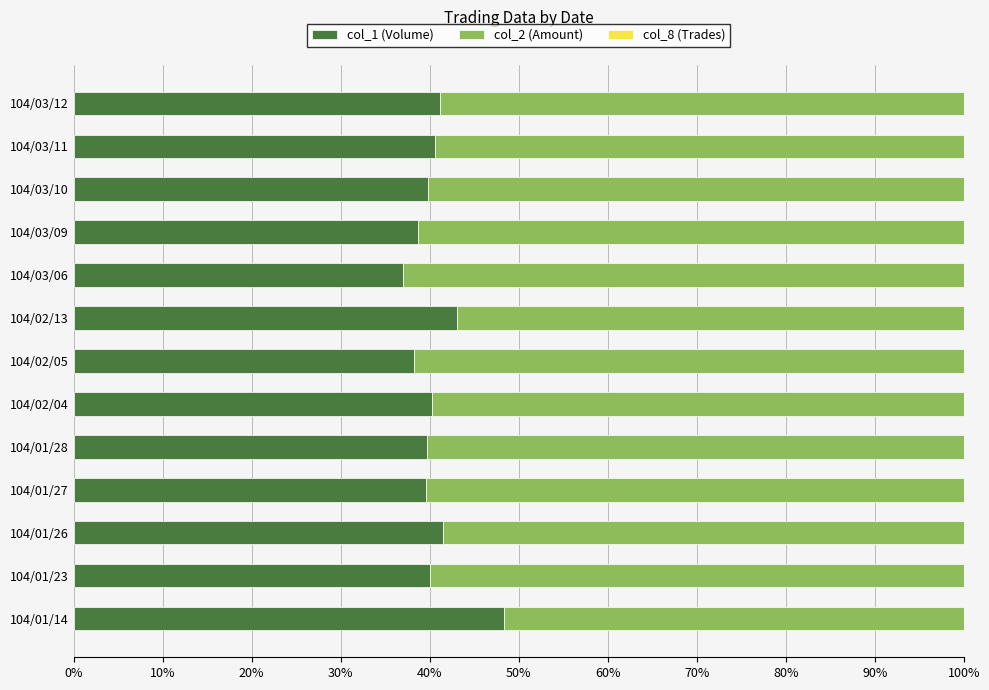

True or false: col_1 (Volume) has a value of 43.0 at 104/02/13.

True